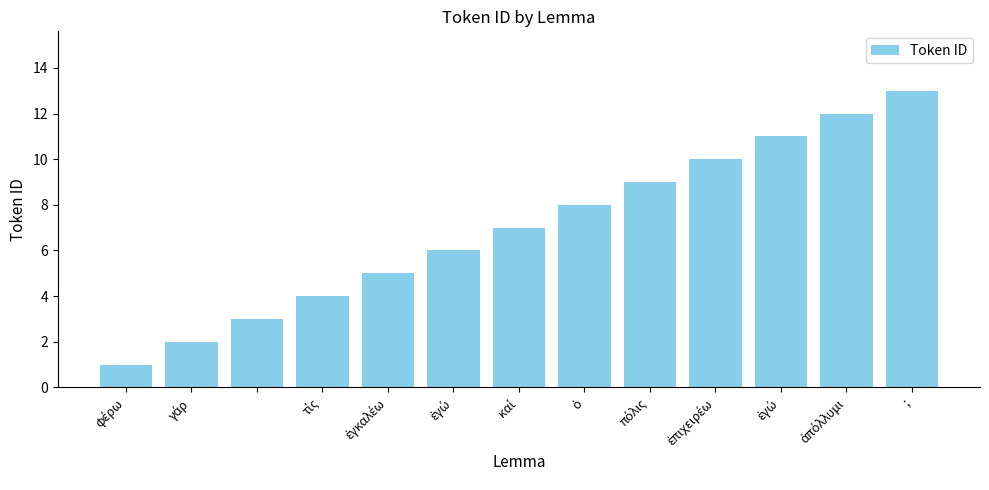

What is the greatest value displayed?

13